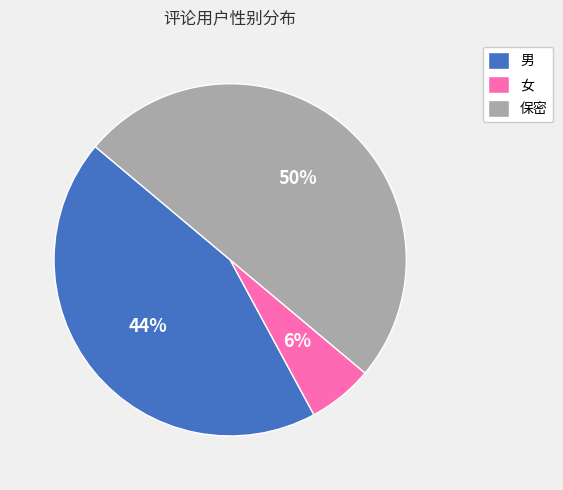

Which has a higher value, 女 or 男?

男